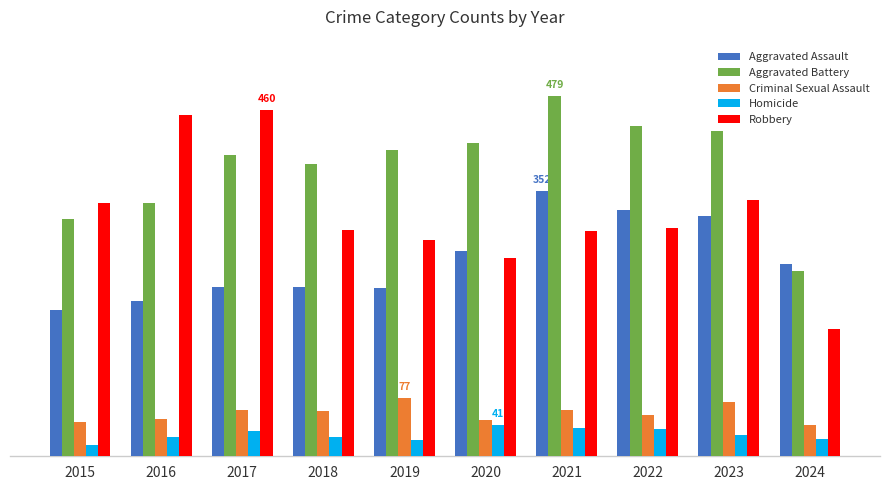

Does the chart contain any negative values?

No